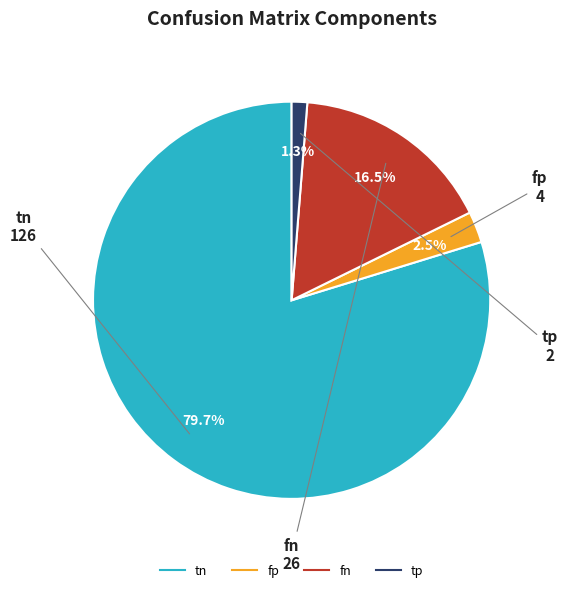

How many slices are in this pie chart?

4